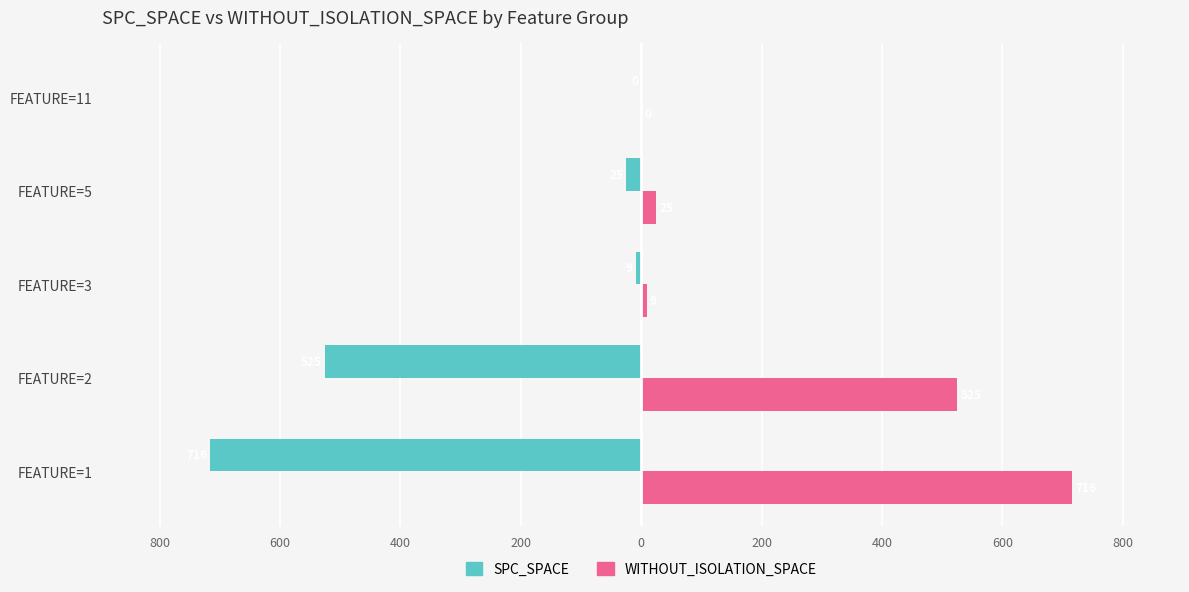

What are all the series names shown in the legend?

SPC_SPACE, WITHOUT_ISOLATION_SPACE